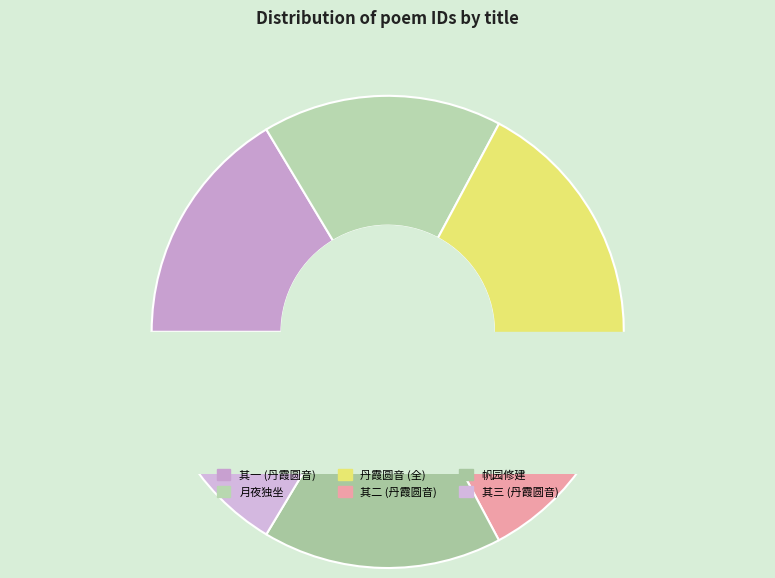

To the nearest percent, what portion does 丹霞圆音和尚惠顾香草庄三日连宵同谦长侄作诗志喜 represent?

18%